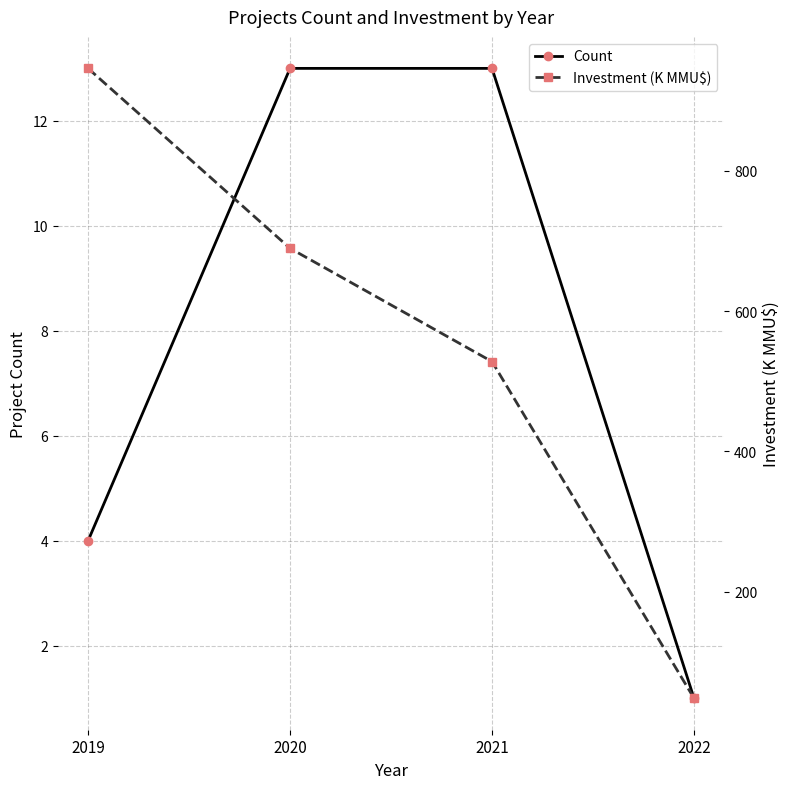

Which label corresponds to the largest value in the chart?

2019